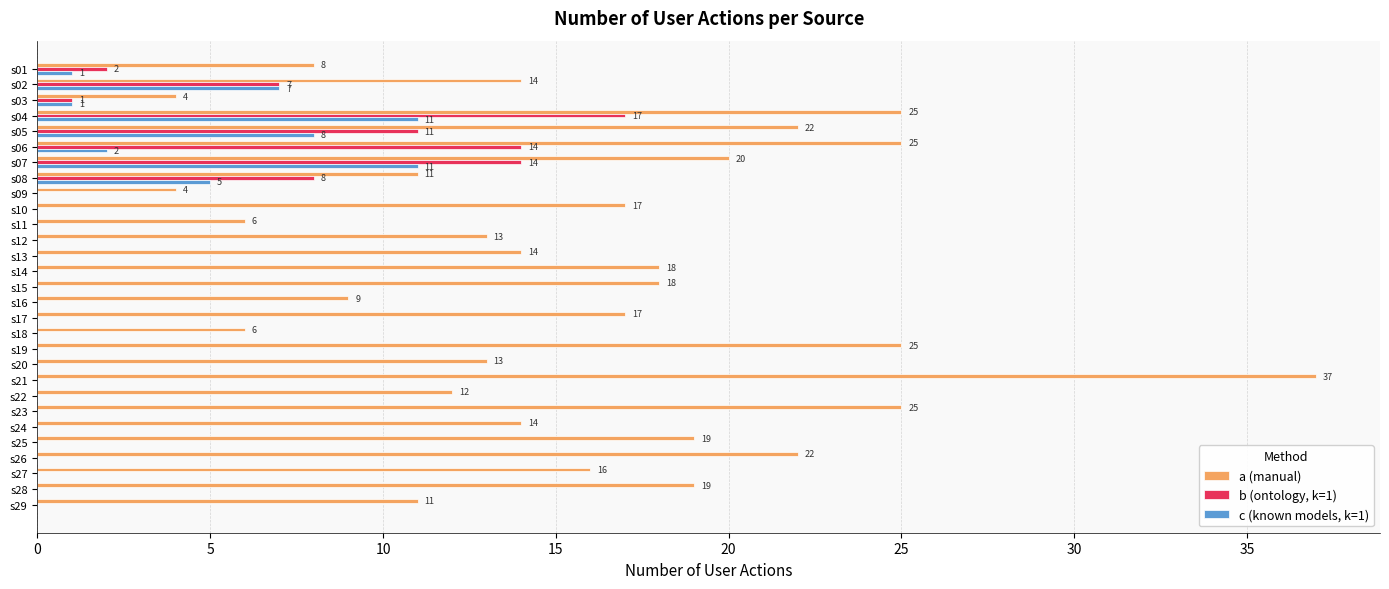

What is the average value of the a (manual) series?

16